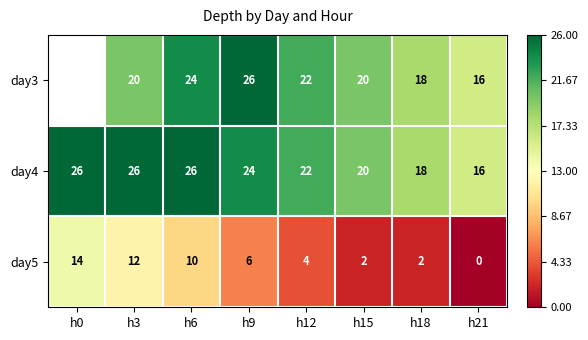

Is it true that day3 equals 34.0 at h15?

False